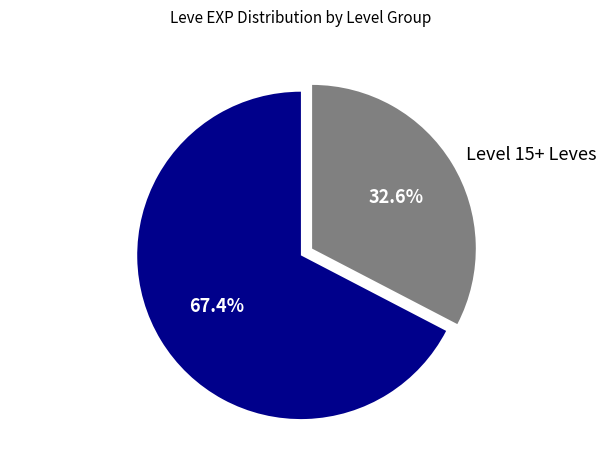

To the nearest percent, what is the difference between the largest and smallest slice percentages?

35%